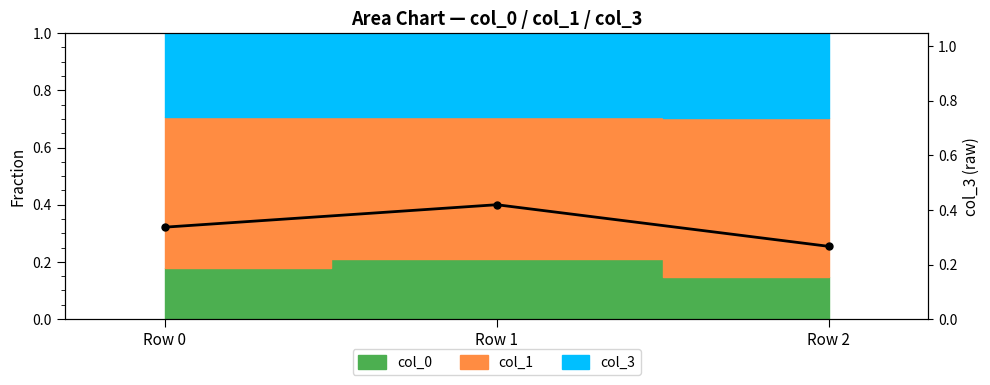

The chart shows a value of 0.4 at Row 1. True or false?

True